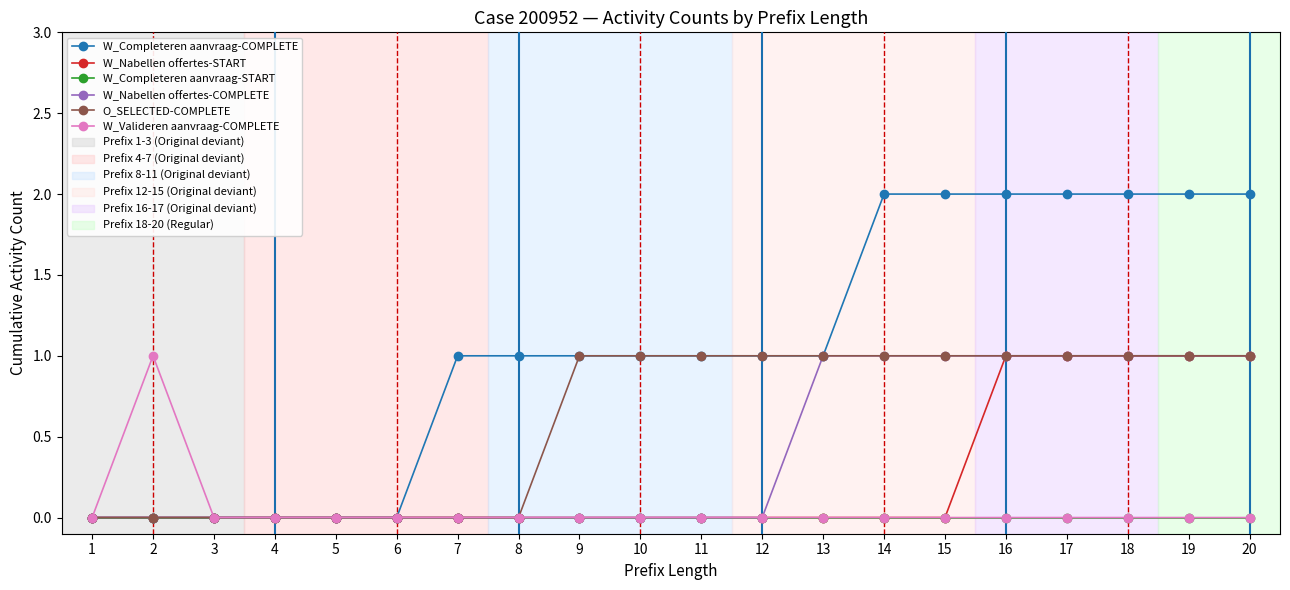

Which series has the widest spread of values?

W_Completeren aanvraag-COMPLETE